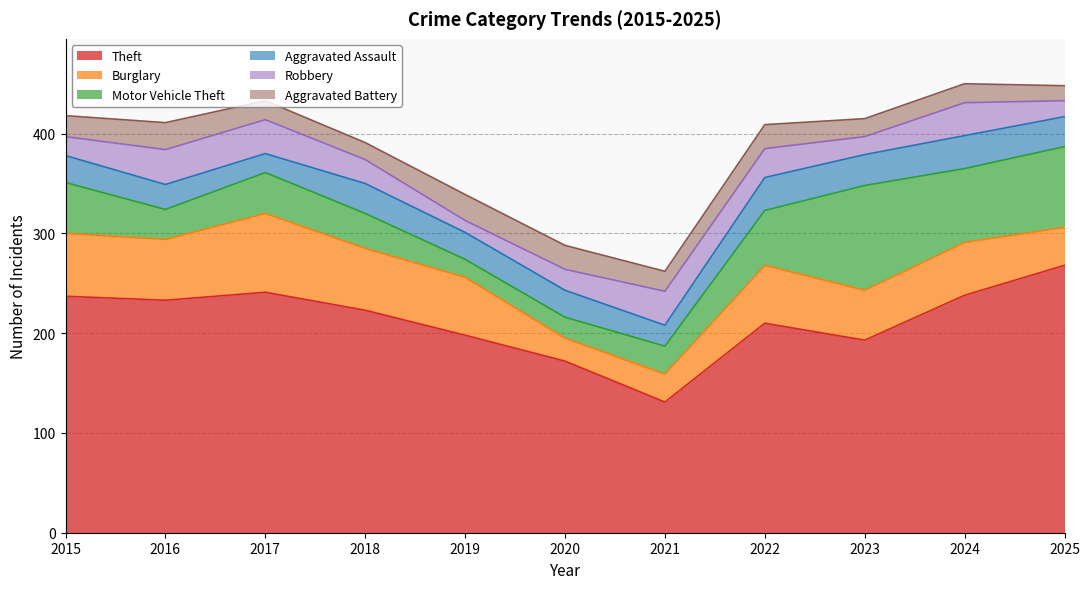

Reading left to right, list all the values displayed in this chart.

Theft: 237	233	241	223	198	172	131	210	193	238	268
Burglary: 63	61	79	62	58	23	28	58	50	53	38
Motor Vehicle Theft: 51	30	41	35	18	21	28	55	105	74	81
Aggravated Assault: 27	25	19	30	27	27	21	33	31	33	30
Robbery: 19	35	34	24	12	21	34	29	18	33	16
Aggravated Battery: 21	27	19	17	26	24	20	24	18	19	15